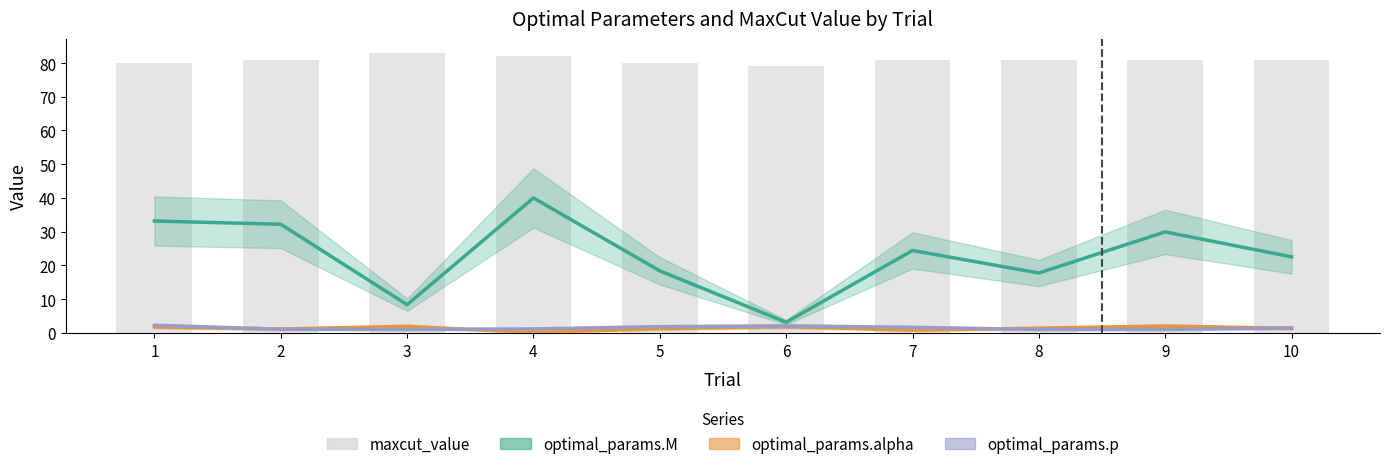

What is the sum of all optimal_params.p values?

14.4